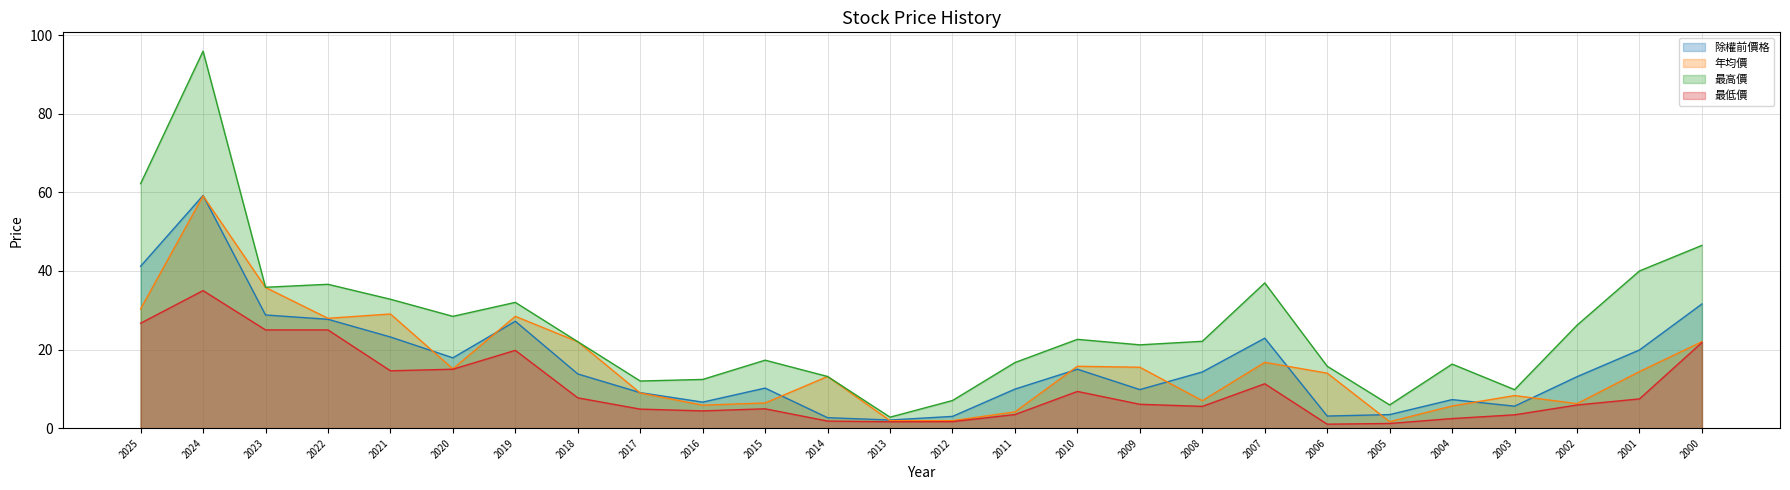

True or false: 除權前價格 has more than 2 points higher than both neighbors.

True